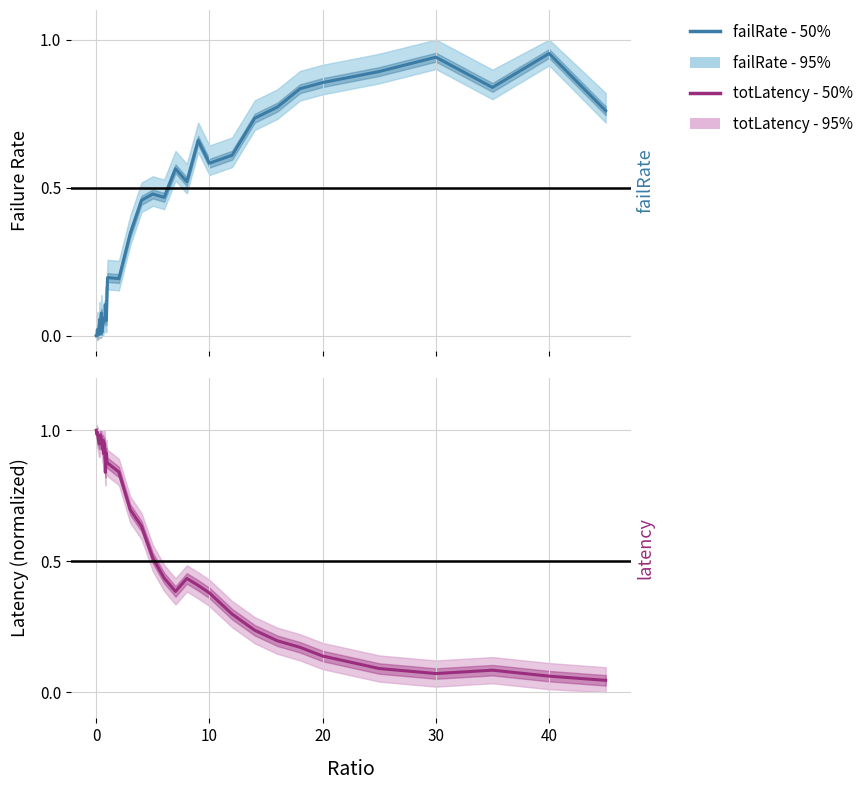

Rank the series by their maximum value, from lowest to highest.

failRate - 50%, totLatency - 50%